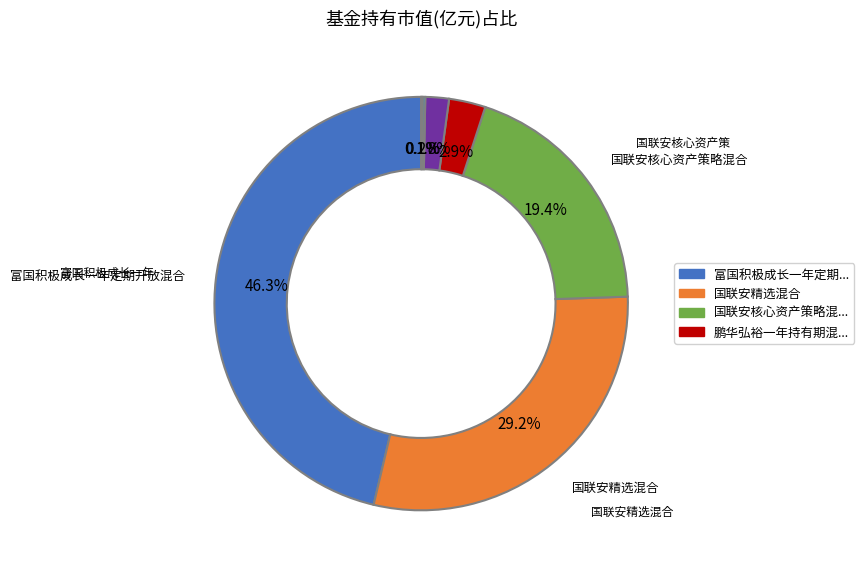

Is there a majority slice in this chart?

No